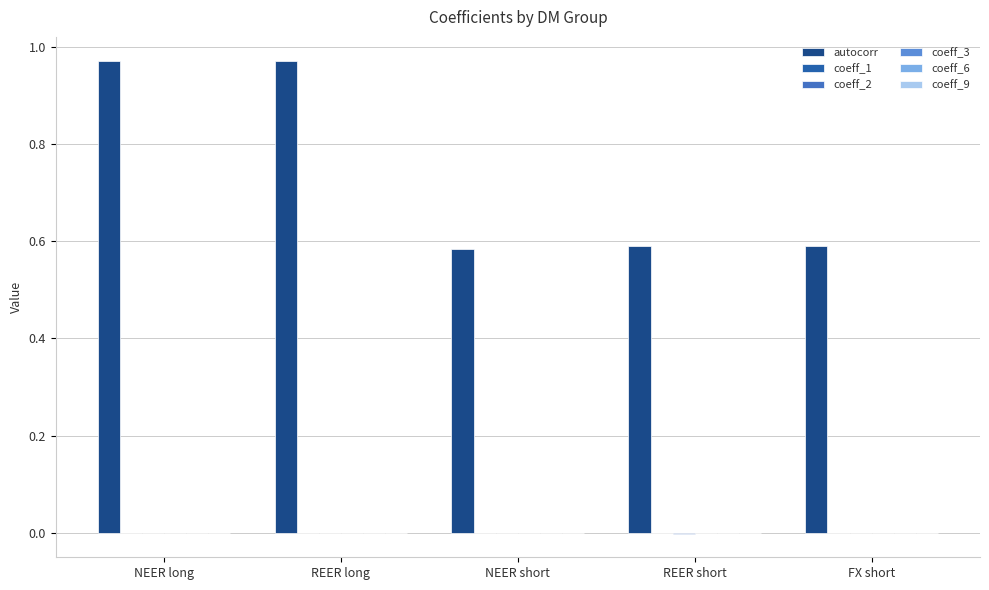

Which series has the largest total across all categories?

autocorr